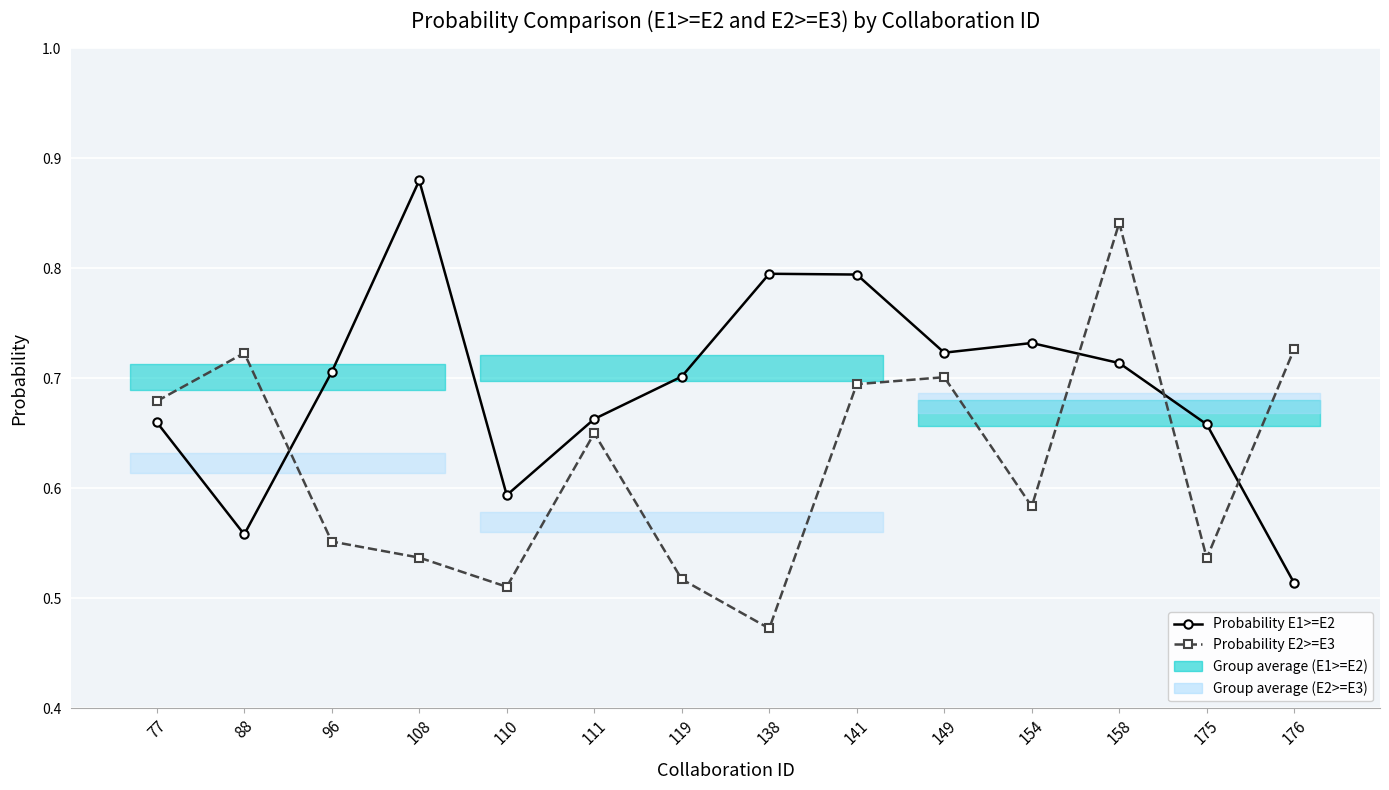

How many interior local peaks does the Probability E1>=E2 series have?

3